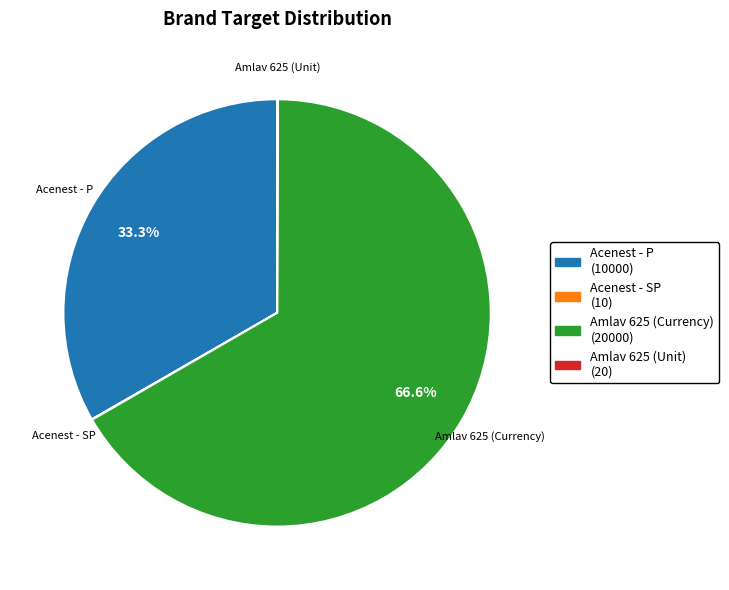

Which category has the biggest portion of the pie?

Amlav 625 (Currency)